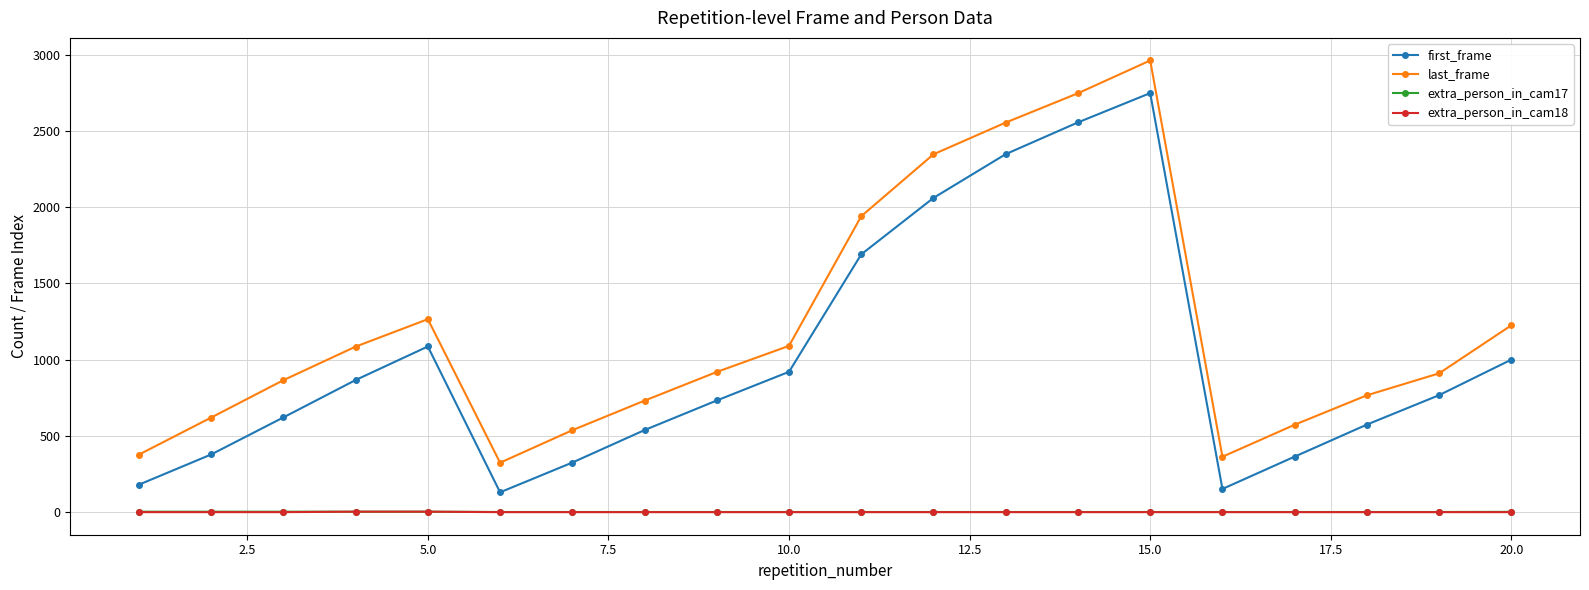

What is the sum of all first_frame values?

20032